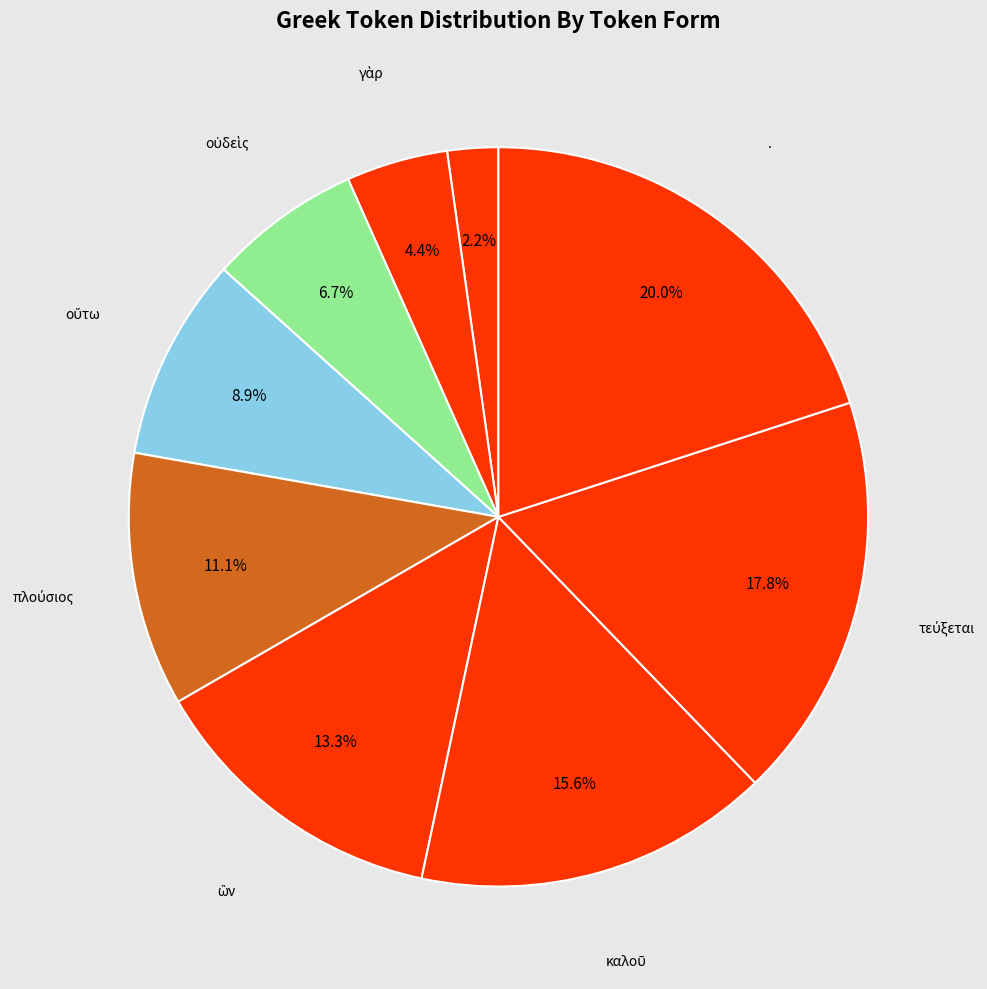

Count the number of slices in the pie.

9